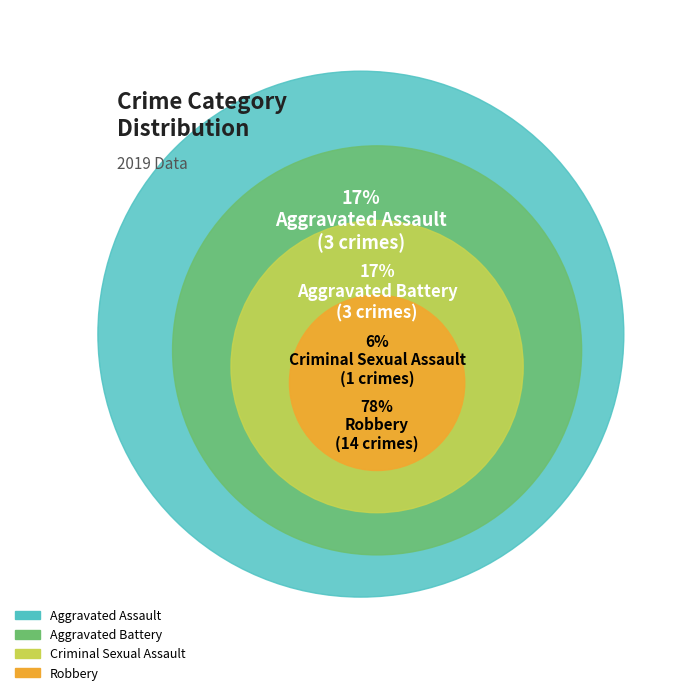

How many slices are in this pie chart?

4